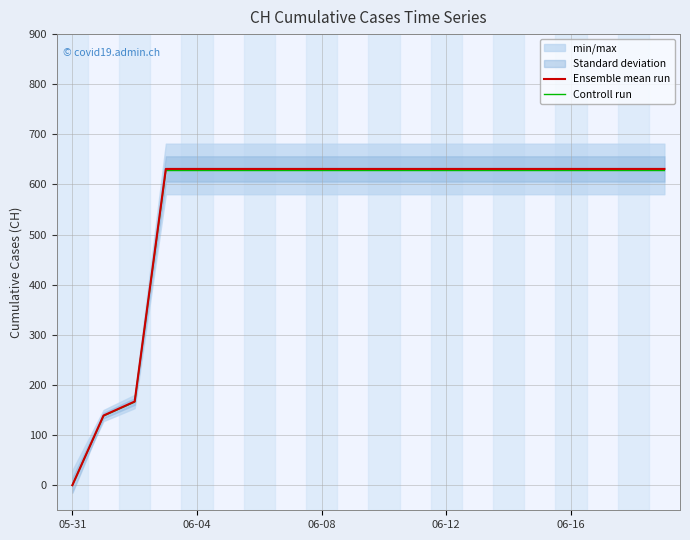

At which label does Controll run reach its minimum?

05-31